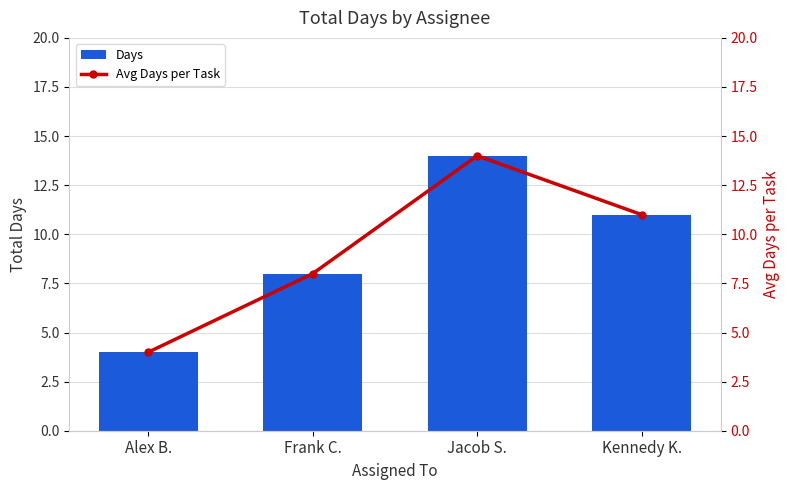

Which series has the widest spread of values?

Days